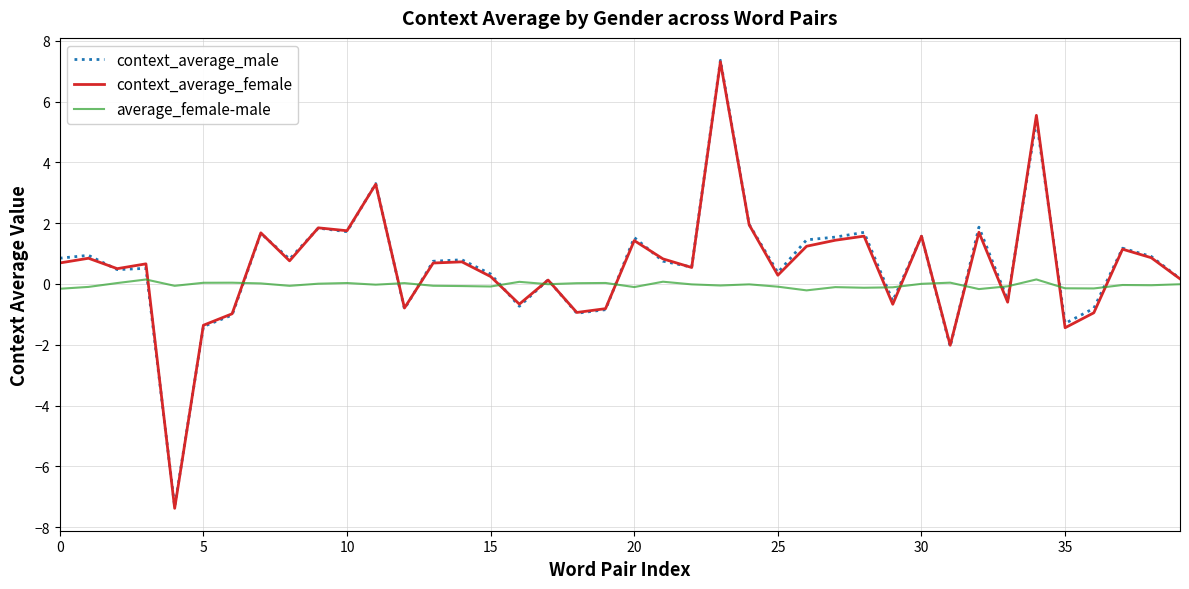

Which series has the largest range (max minus min)?

context_average_female